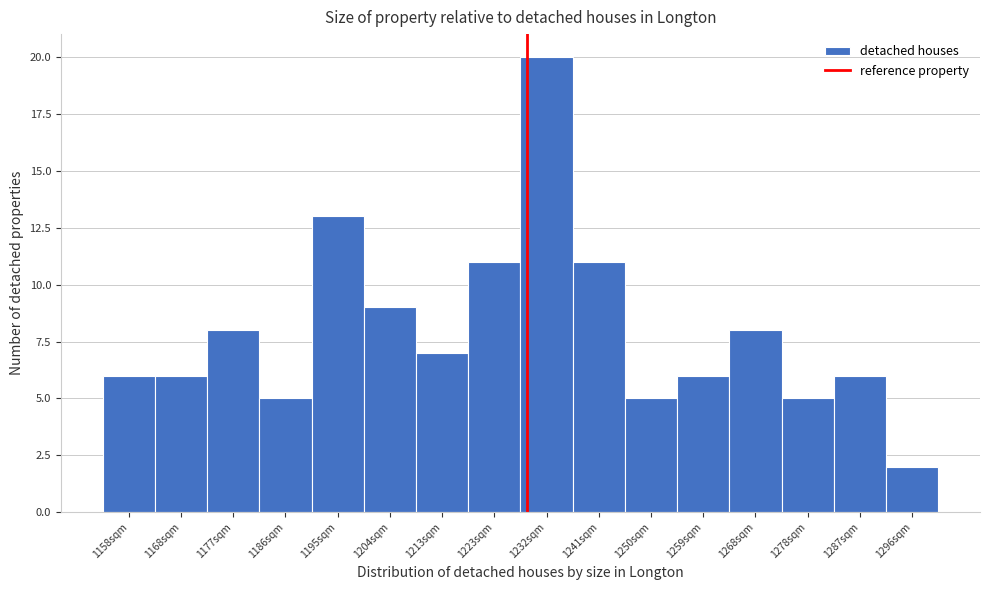

Reading left to right, list all the values displayed in this chart.

1158sqm=6	1168sqm=6	1177sqm=8	1186sqm=5	1195sqm=13	1204sqm=9	1213sqm=7	1223sqm=11	1232sqm=20	1241sqm=11	1250sqm=5	1259sqm=6	1268sqm=8	1278sqm=5	1287sqm=6	1296sqm=2